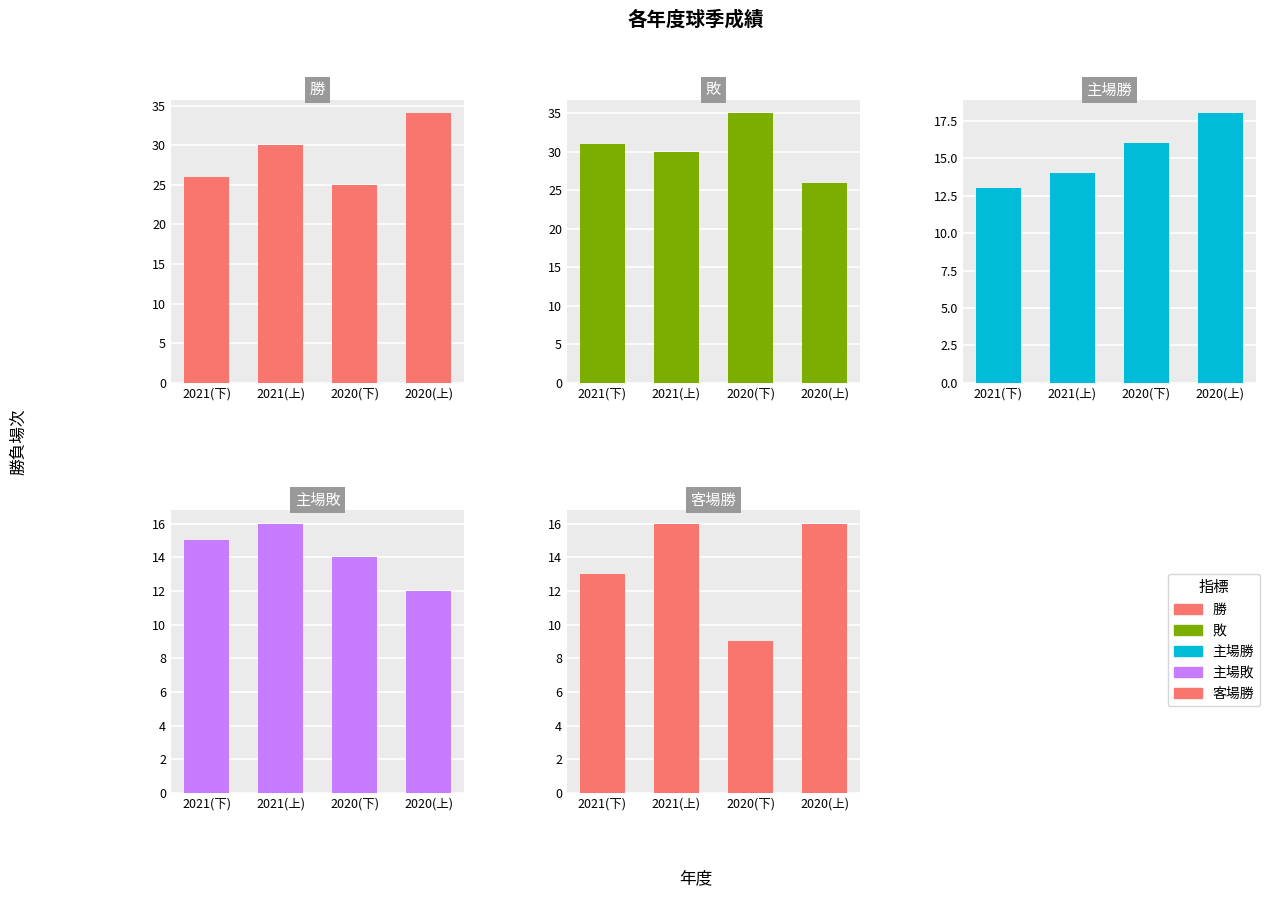

The value of 敗 at 2020(上) is 7. True or false?

False